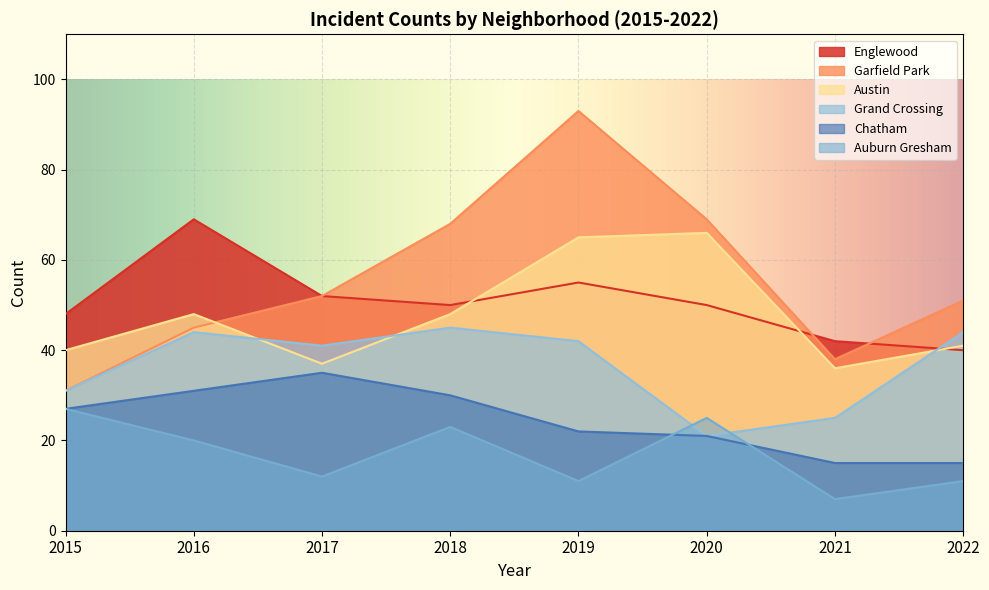

True or false: Englewood and Chatham cross at least once.

False